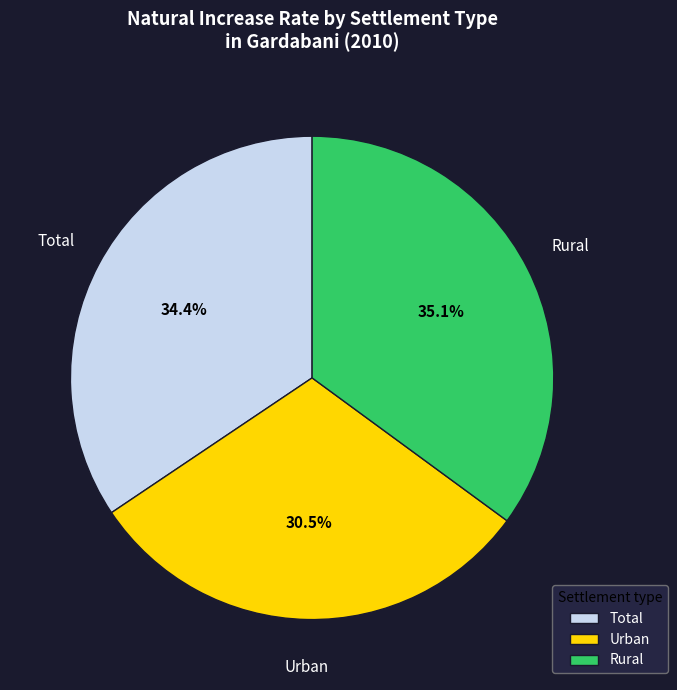

What percentage do Rural and Total together represent?

69.5%